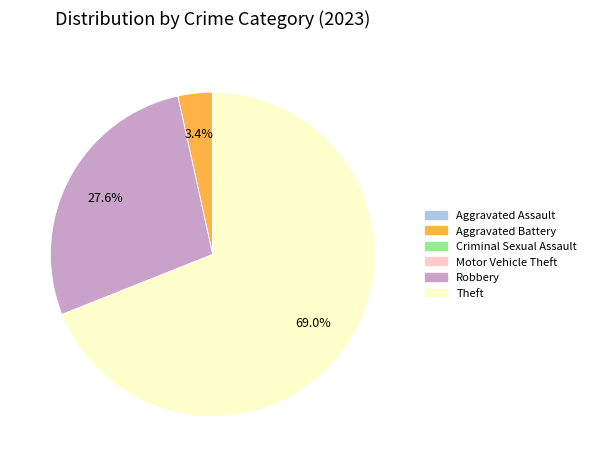

Which category has the biggest portion of the pie?

Theft